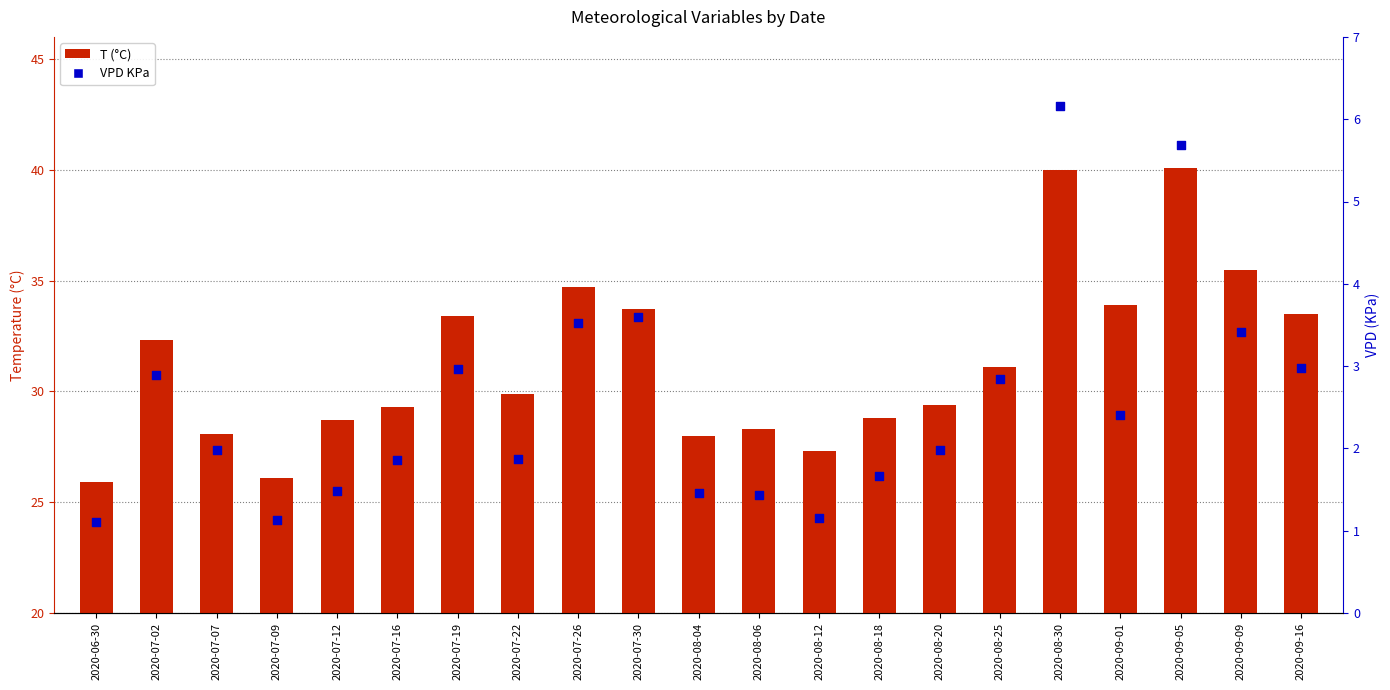

Which series reaches the maximum Y coordinate?

T (°C)